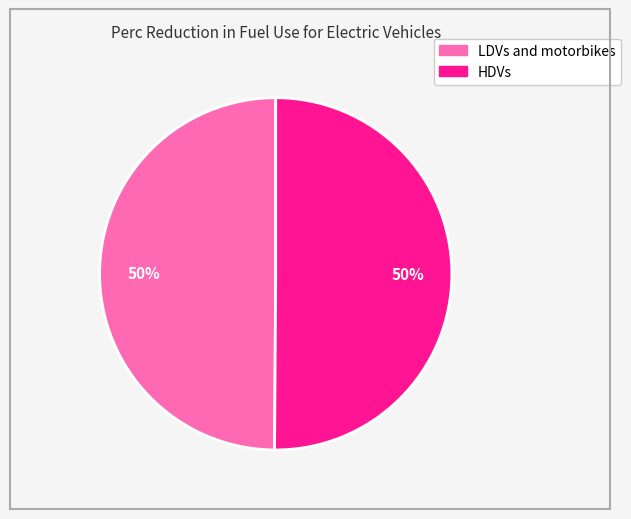

To the nearest percent, what portion does HDVs represent?

50%